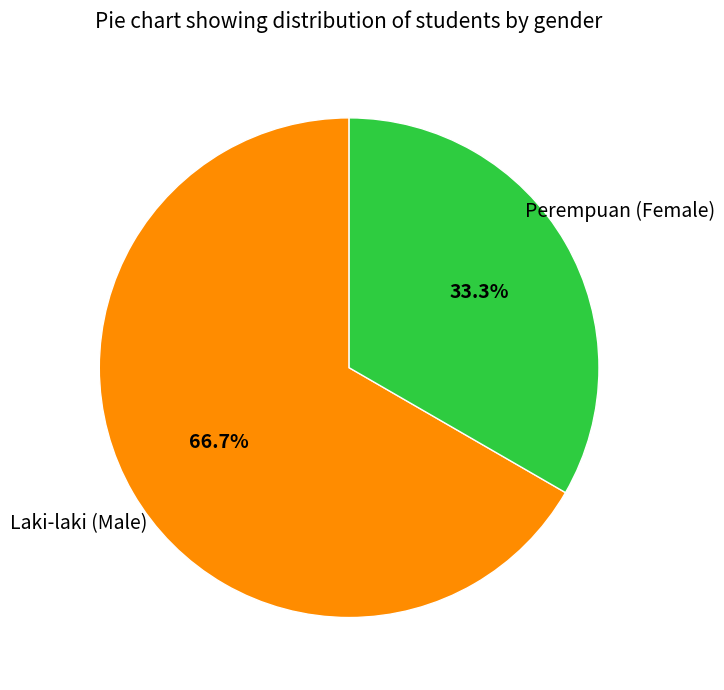

To the nearest percent, what is the average slice percentage?

50%